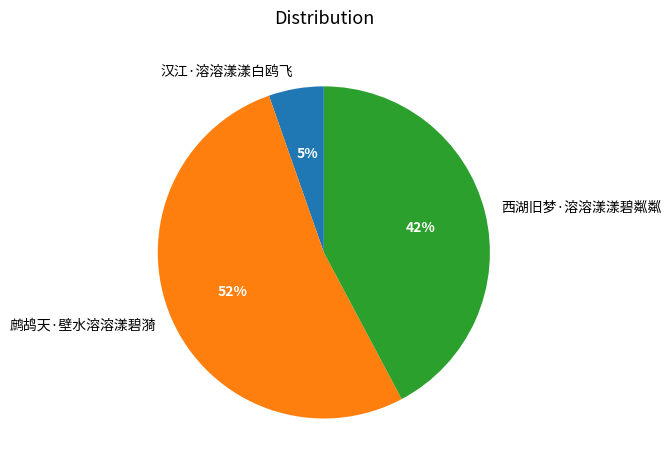

True or false: 汉江·溶溶漾漾白鸥飞 accounts for 5% of the total.

True